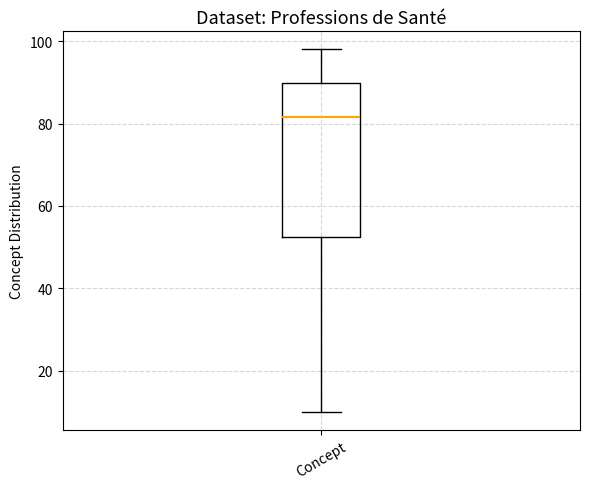

Where is the lower edge of the box for Concept on the y-axis? The values are not printed on the chart, so give them approximately, as read against the axis.

52